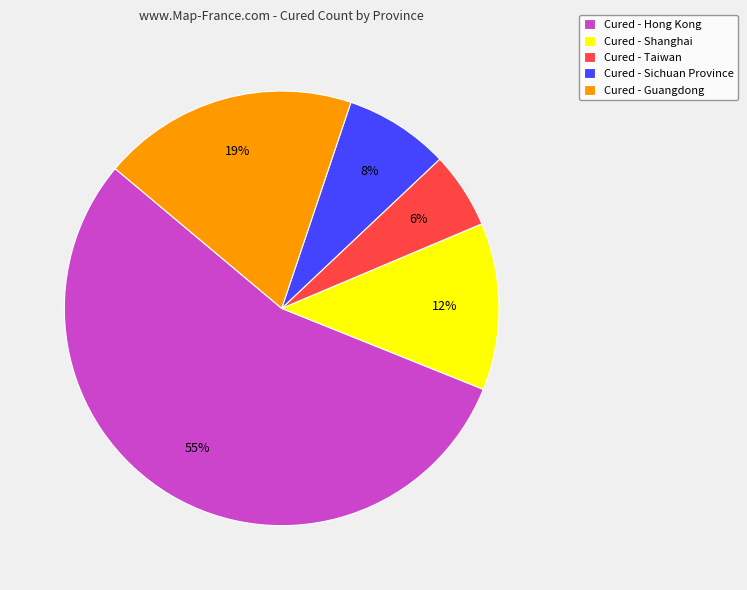

To the nearest percent, what is the difference between the largest and smallest slice percentages?

49%